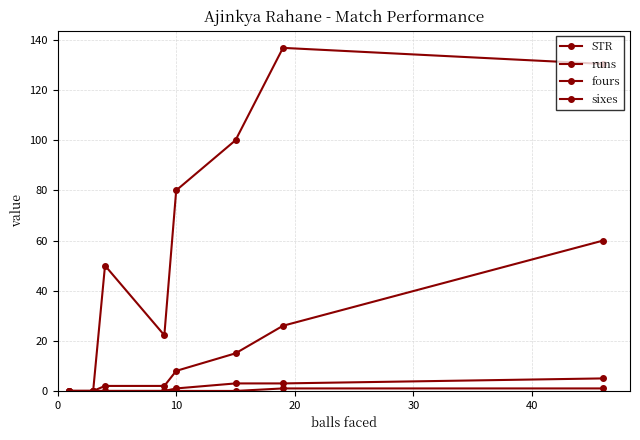

Does the chart have visible grid lines?

Yes